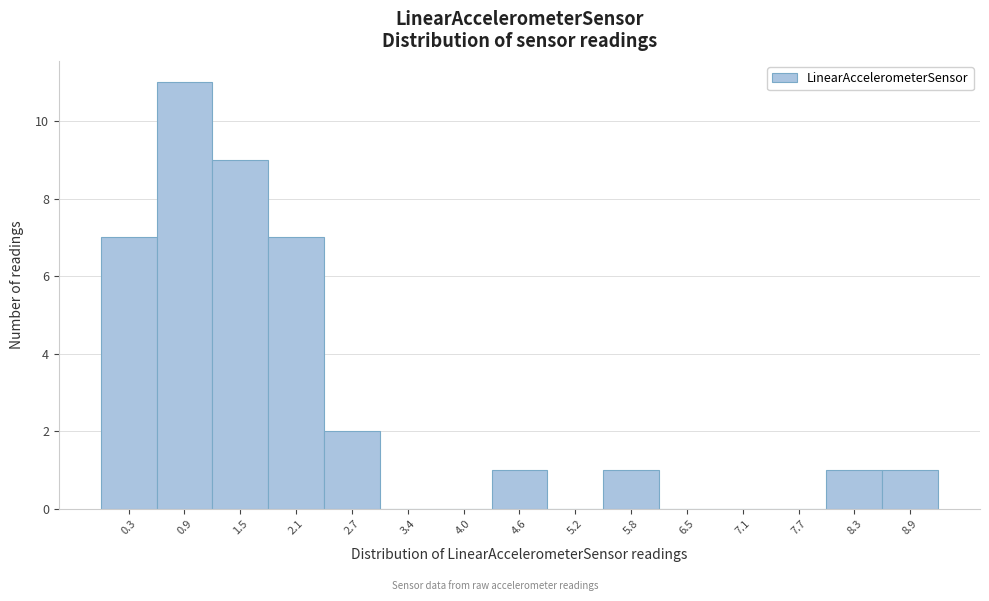

Reading left to right, what are all the values shown in this chart?

0.3=7	0.9=11	1.5=9	2.1=7	2.7=2	3.4=0	4.0=0	4.6=1	5.2=0	5.8=1	6.5=0	7.1=0	7.7=0	8.3=1	8.9=1